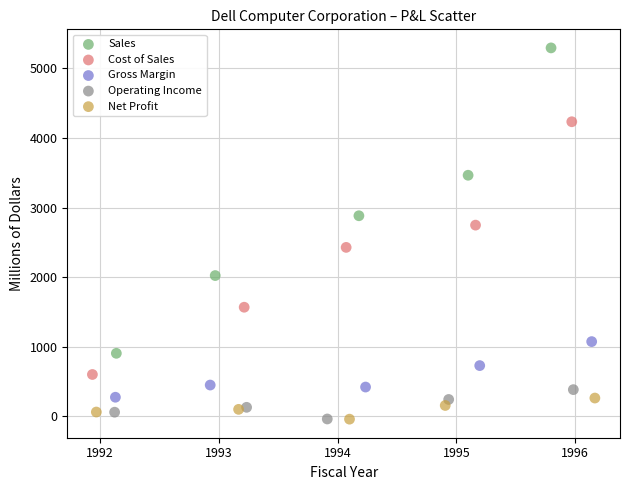

Which series has the largest Y range (max minus min)?

Sales